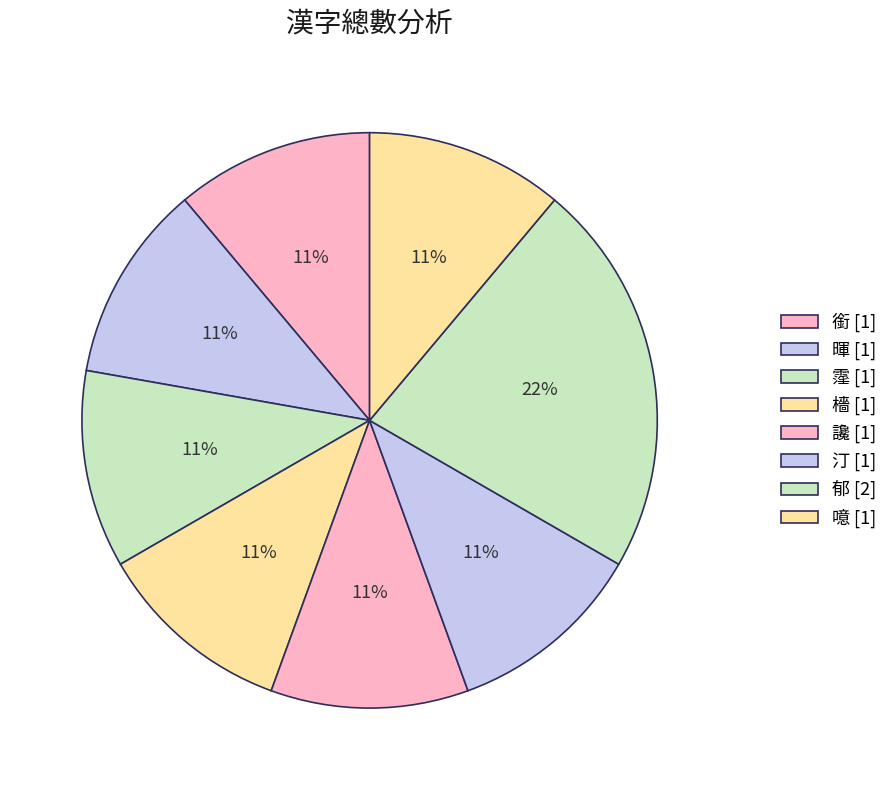

The 噫 slice represents 20% of the pie. True or false?

False